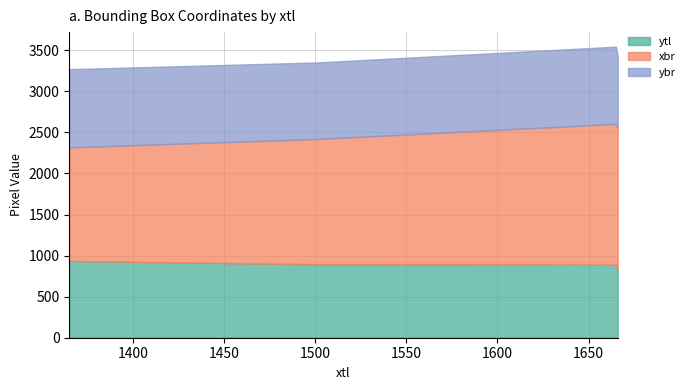

Rank the categories by ytl value from highest to lowest.

1365, 1501, 1665, 1666